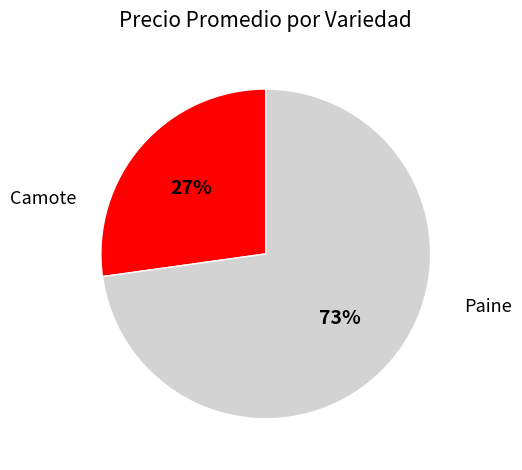

To the nearest percent, what percentage of the pie is Paine?

73%